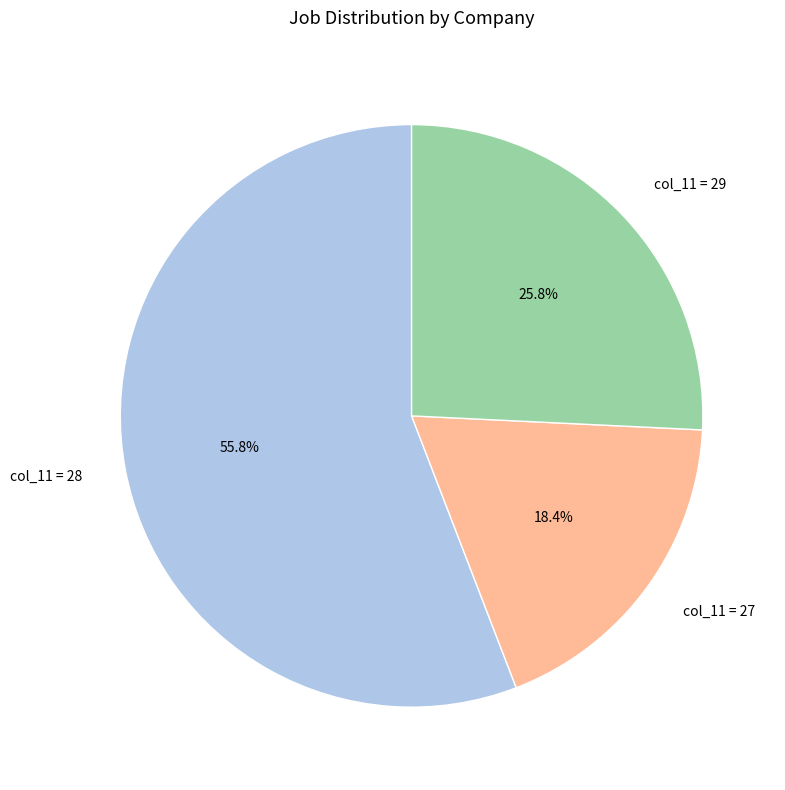

What percentage is NOT represented by col_11 = 27?

81.6%